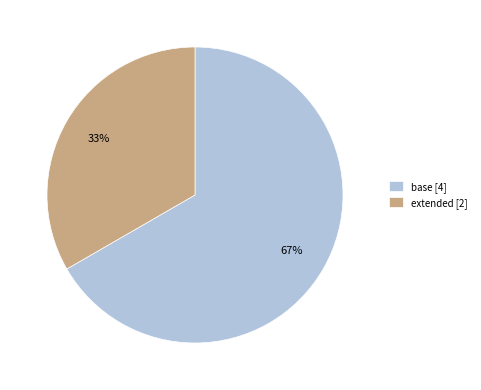

To the nearest percent, what is the average slice percentage?

50%